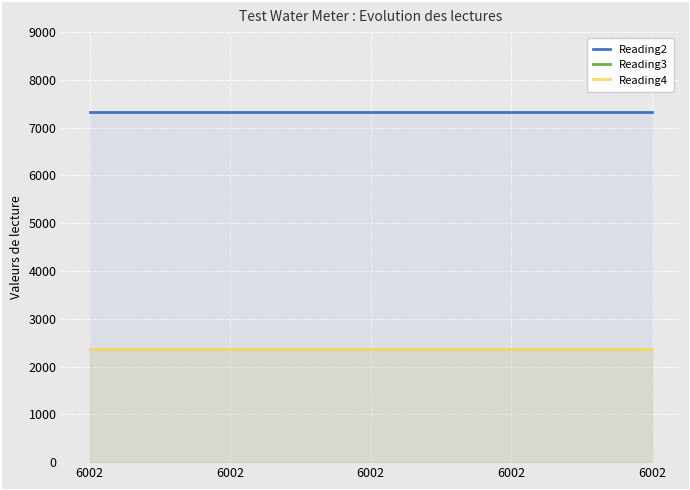

True or false: Reading3 has a value of 2378 at 6002.

True